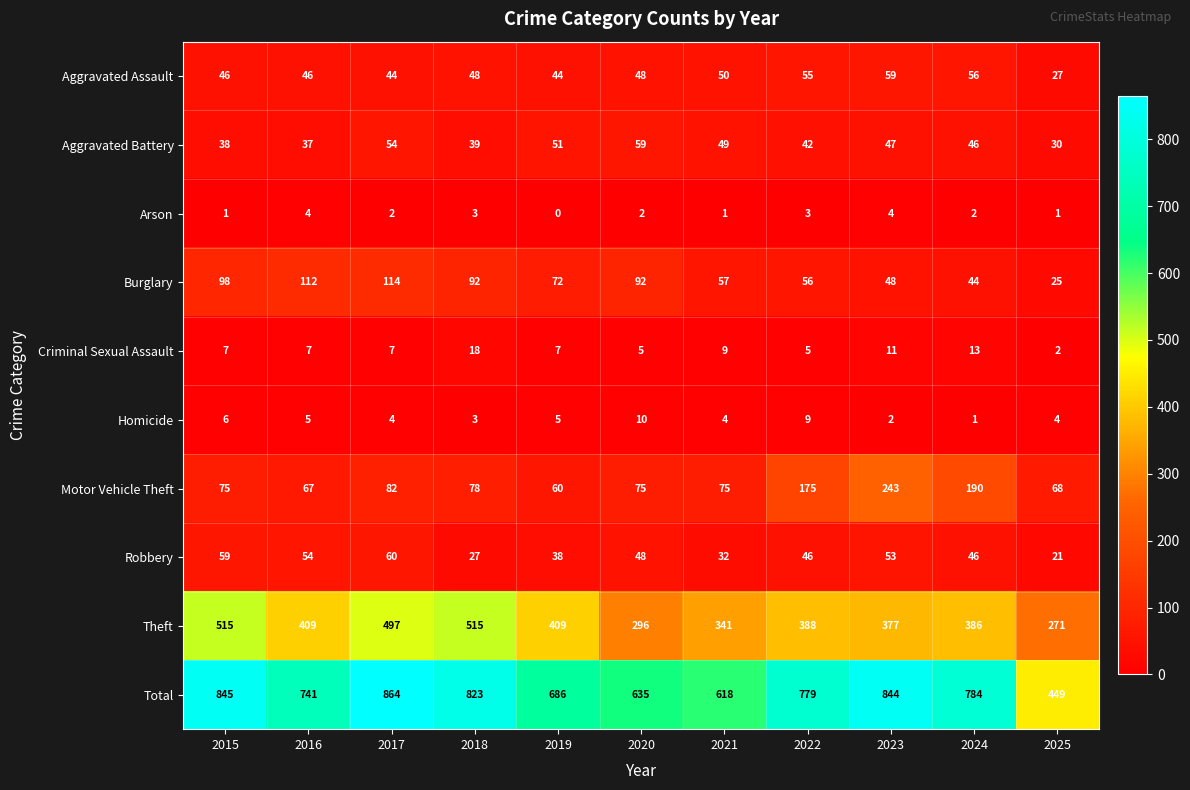

What is the sum of all Motor Vehicle Theft values?

1188